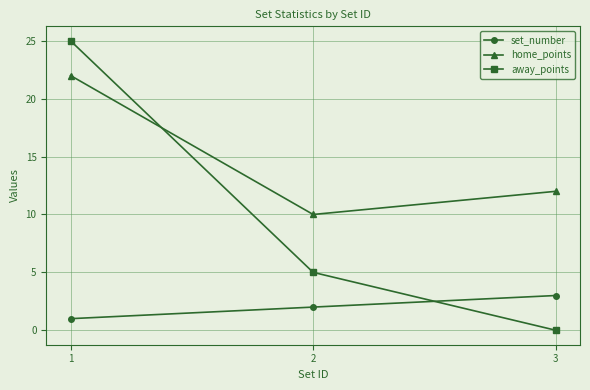

Reading left to right, extract all data points from this chart.

set_number: 1	2	3
home_points: 22	10	12
away_points: 25	5	0